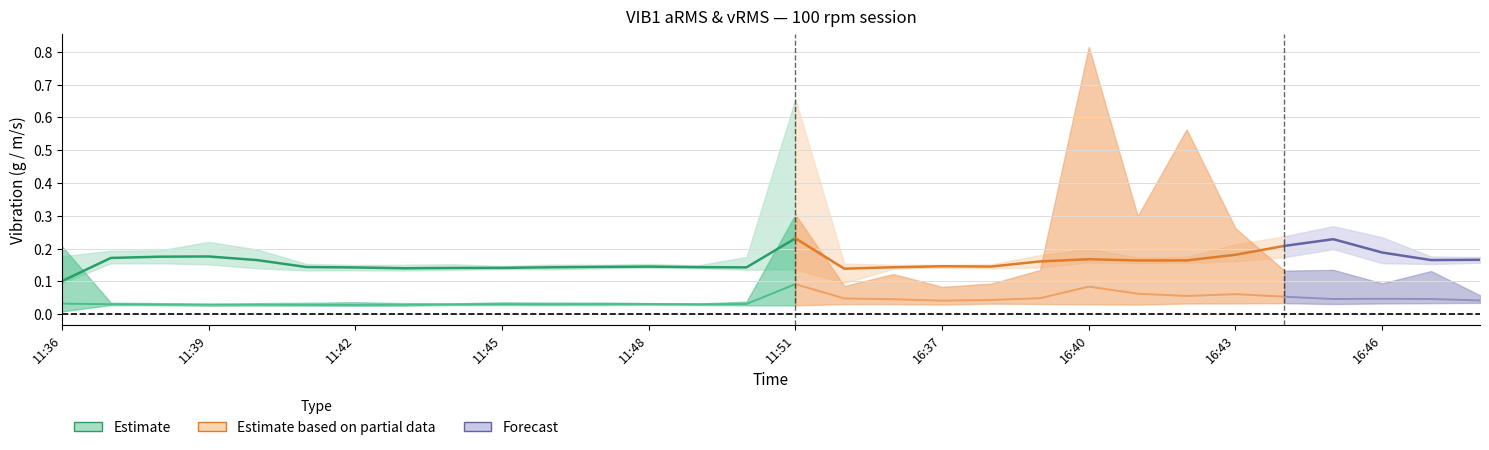

The vRMS_avg series shows 0.0 at vRMS_max. True or false?

False